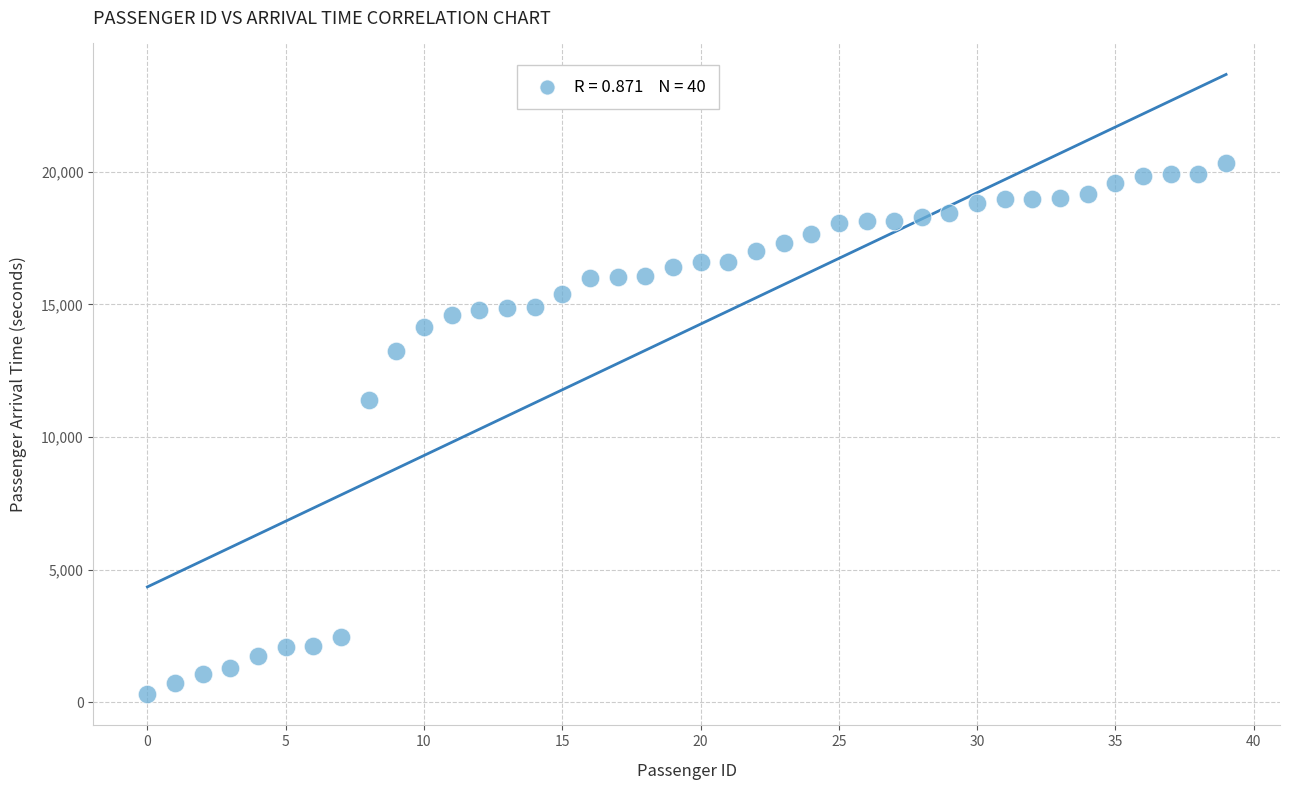

What is the range of Y values (max minus min)?

20016